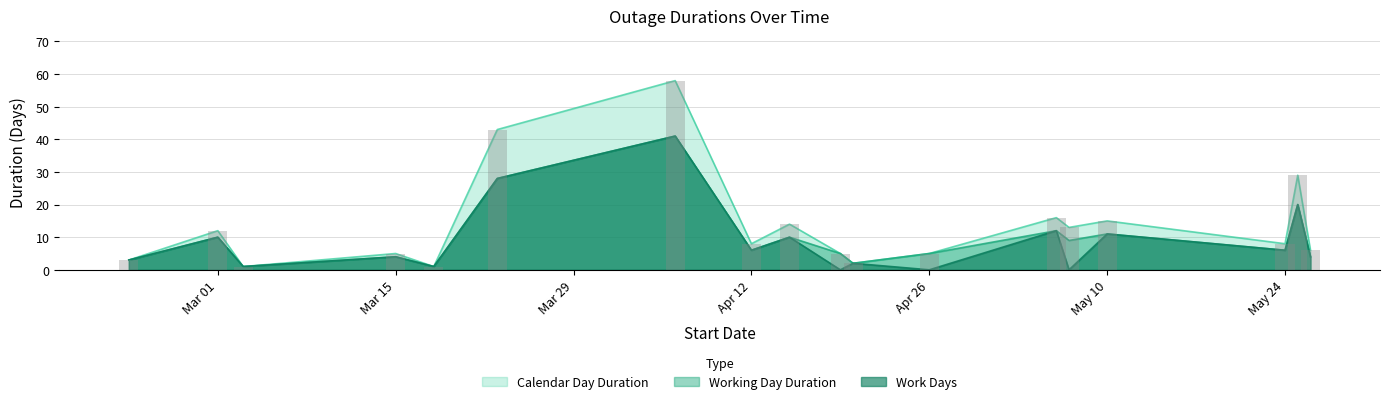

At which label is Work Days closest to 20?

2021-05-25